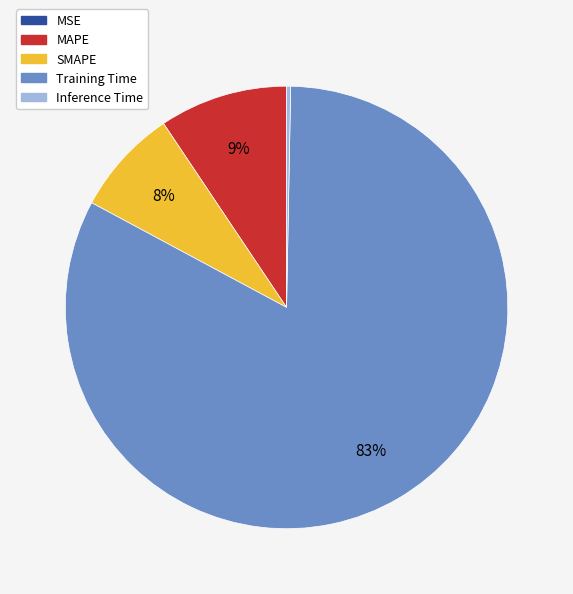

Is it true that Training Time is 83% of the pie?

True